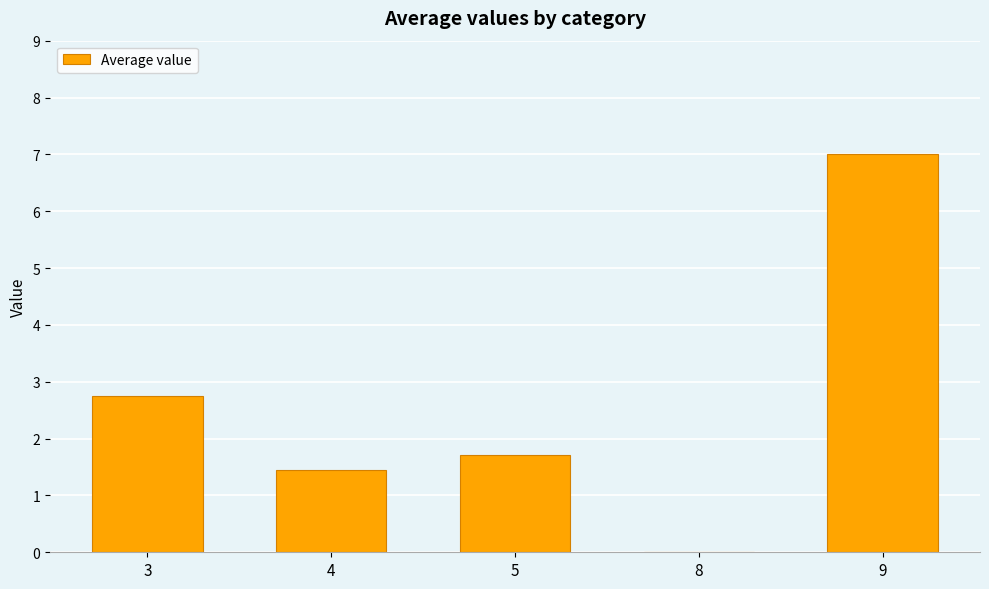

What is the approximate value at 4?

1.4